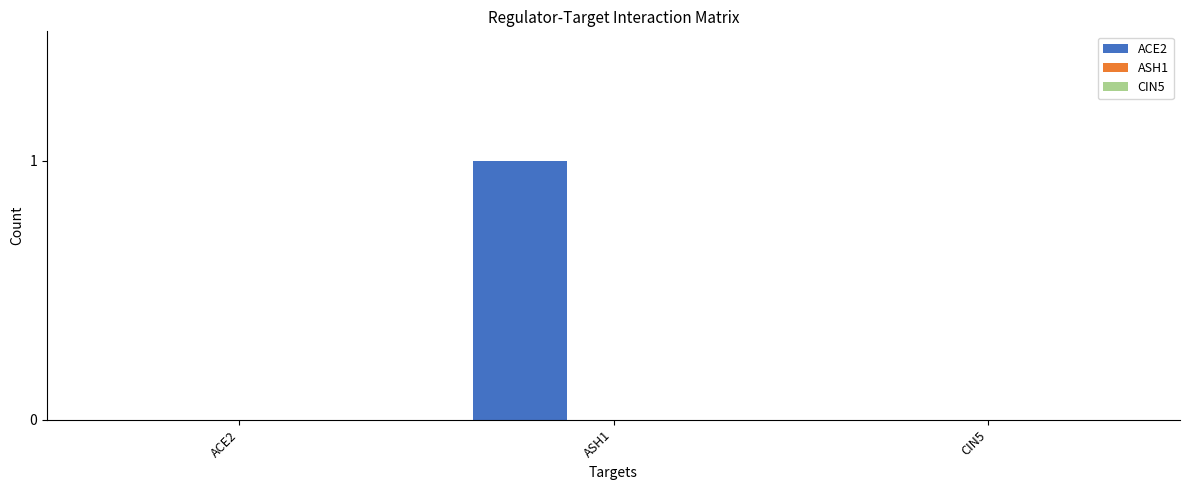

The chart shows a value of 0 at CIN5. True or false?

True